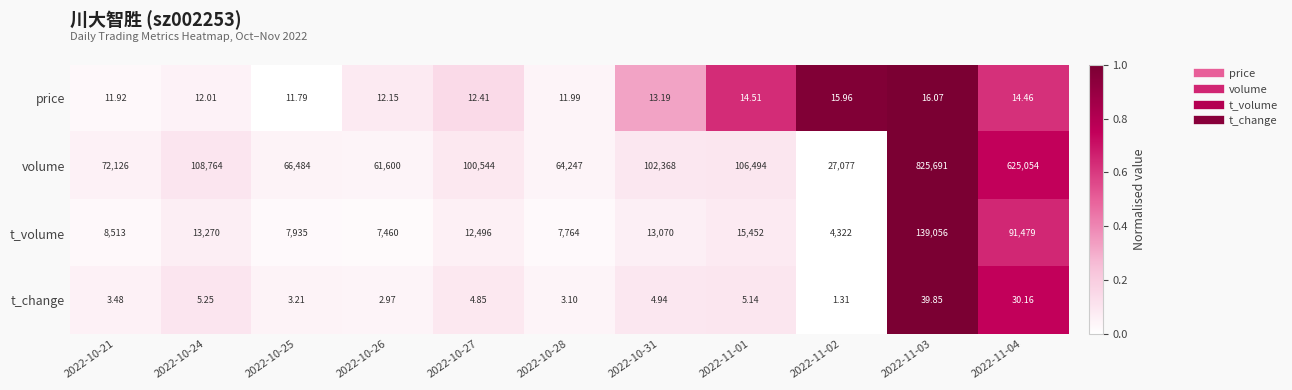

Which series has the widest spread of values?

volume